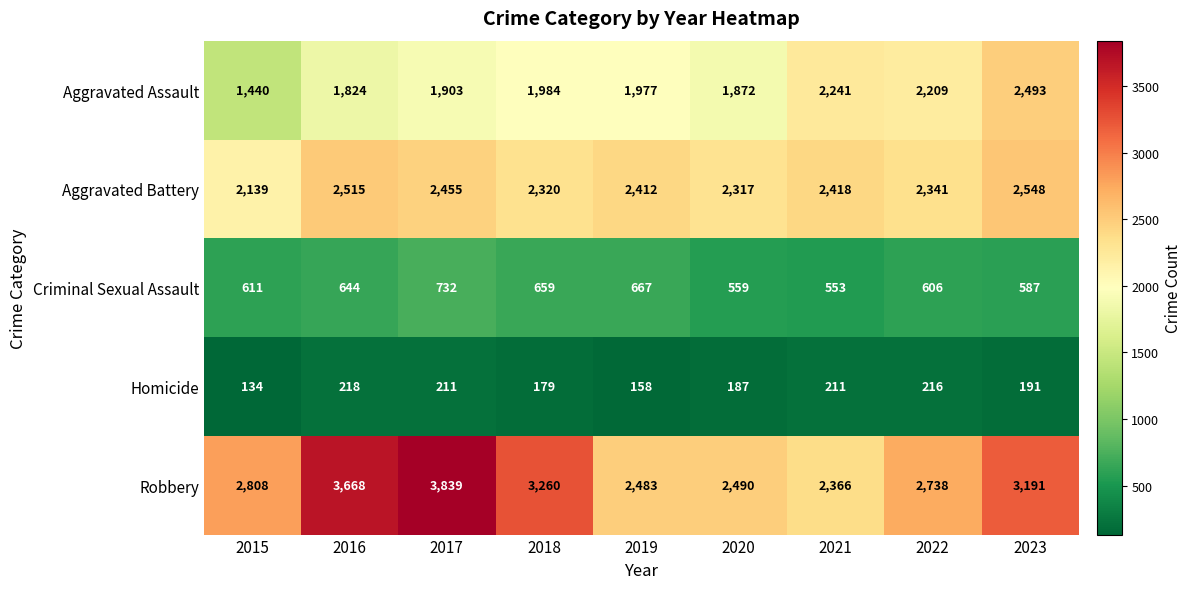

What is the total value across all series at 2015?

7132